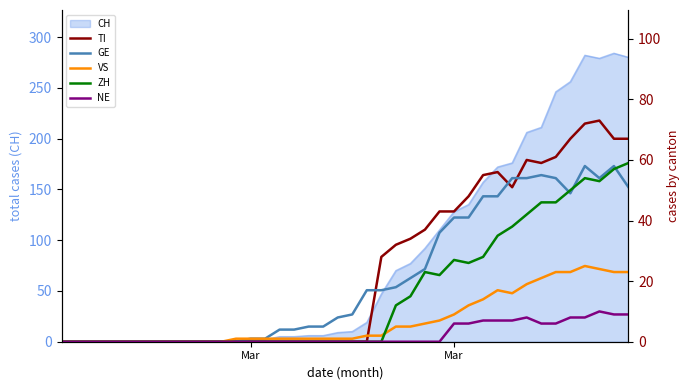

What is the difference between the maximum and minimum values in the NE series?

10